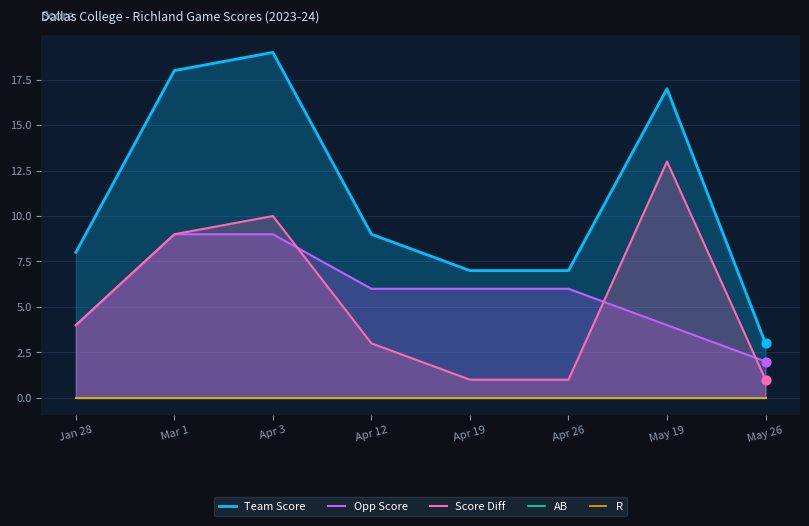

What is the total value across all series at May 26?

6